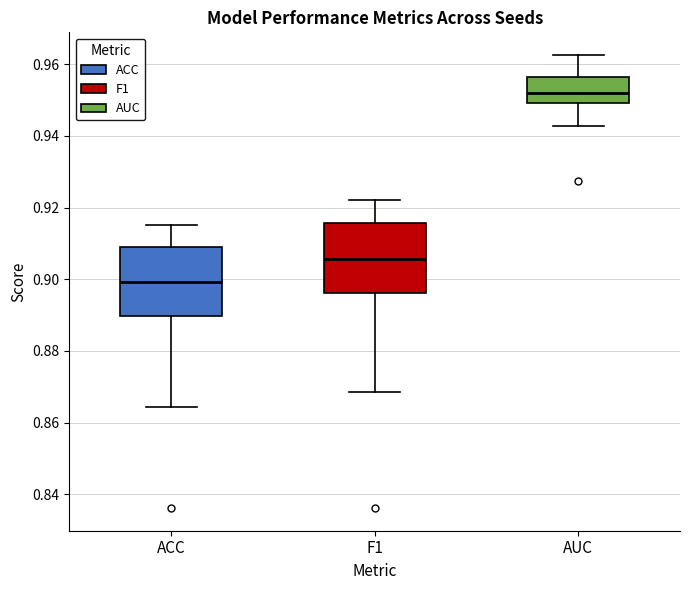

Where is the upper edge of the box for F1 on the y-axis? The values are not printed on the chart, so give them approximately, as read against the axis.

0.916